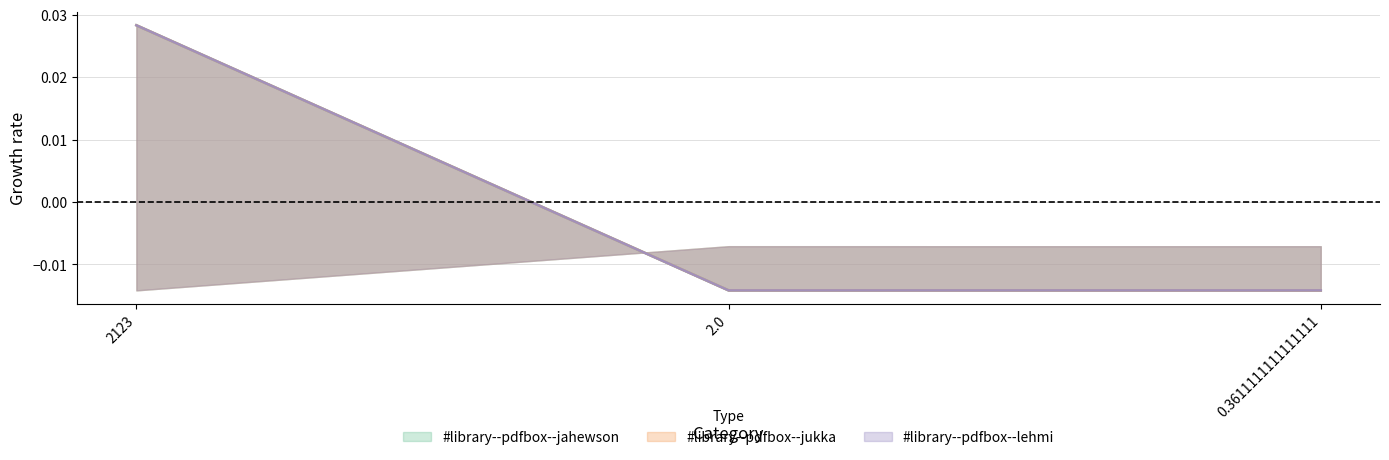

At which category does the chart reach its minimum across all series?

0.3611111111111111